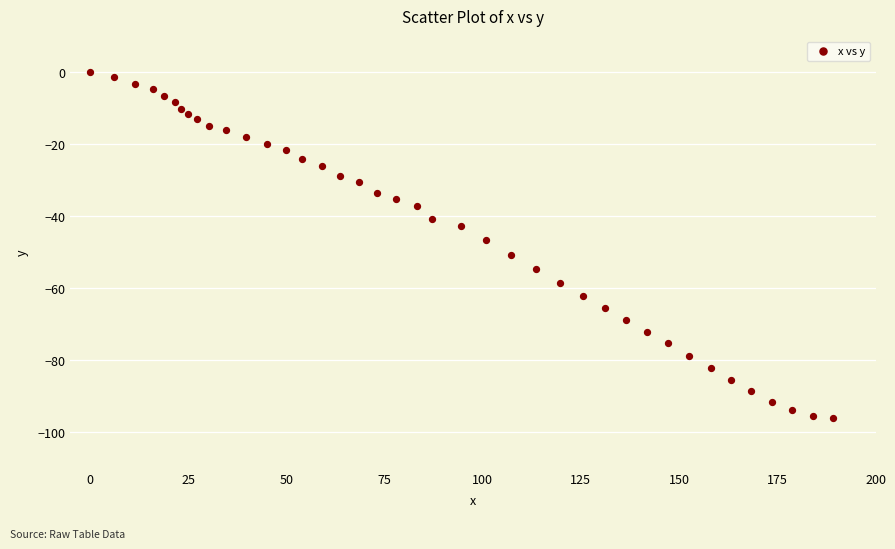

What Y value in the scatter plot is closest to -48?

-46.6